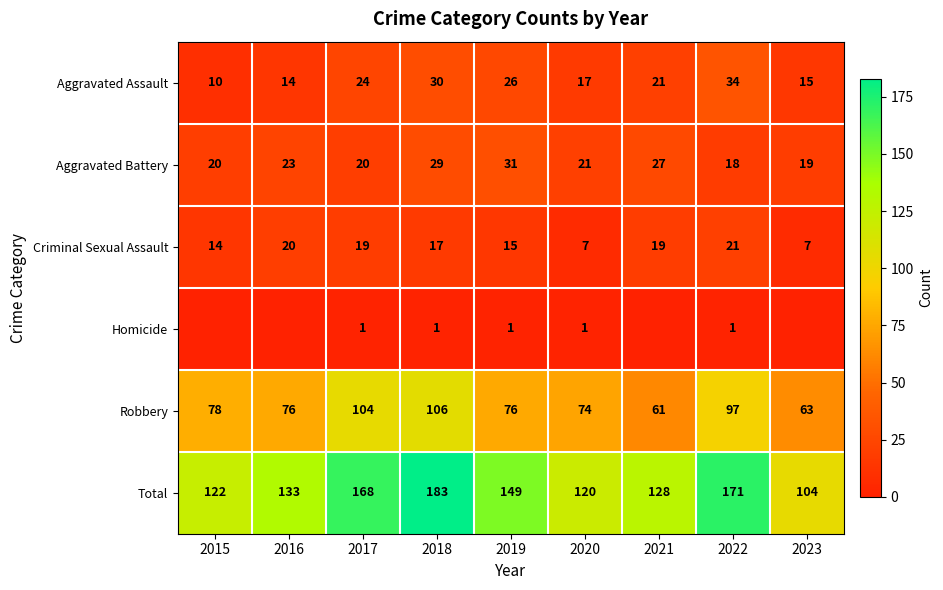

What value does the Aggravated Battery series have at 2018, to the nearest 10?

30